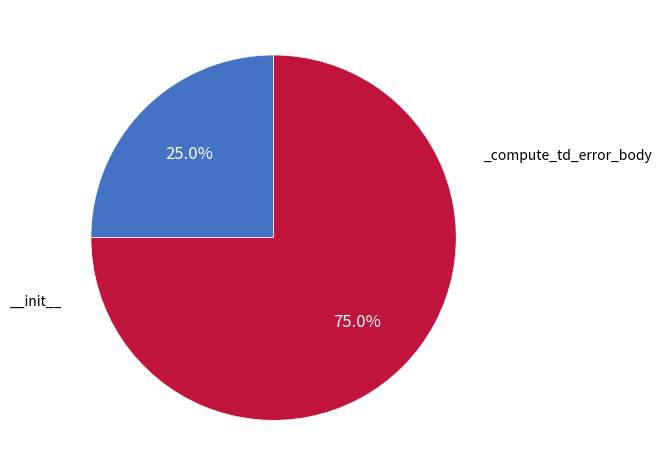

Is there any slice that represents more than half of the pie?

Yes